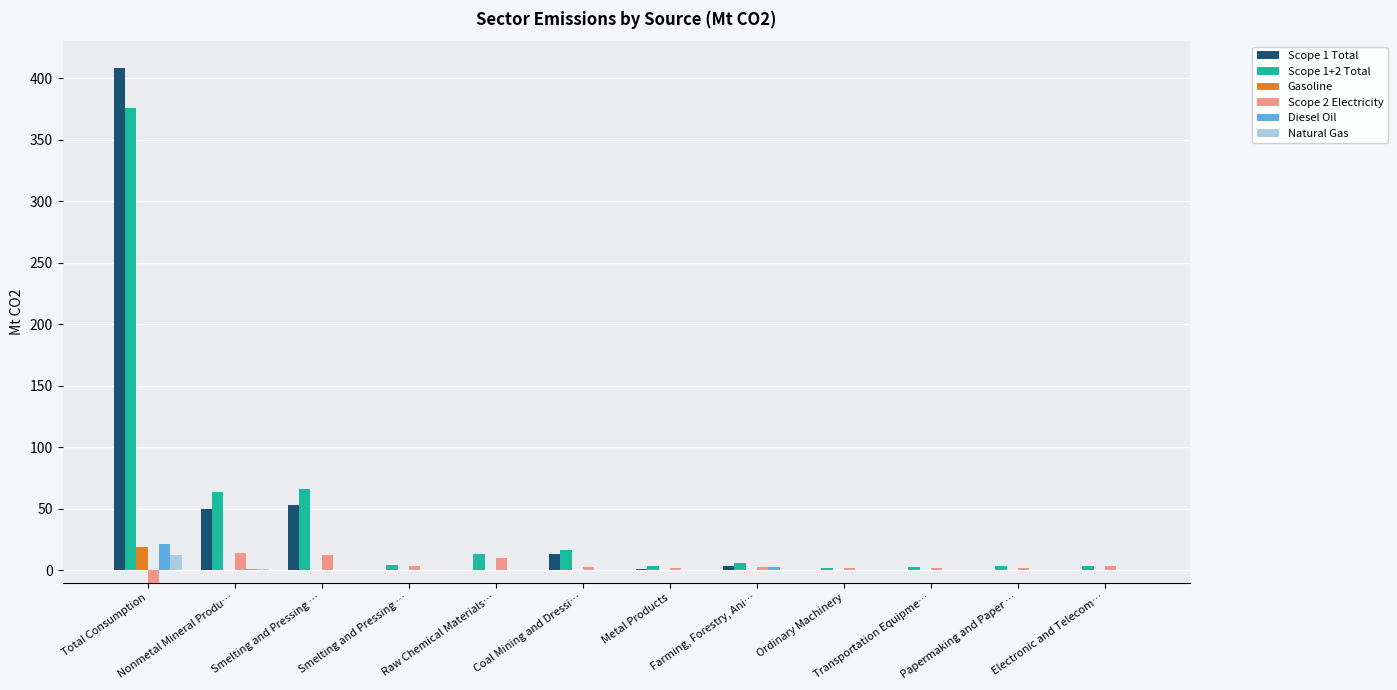

At Coal Mining and Dressi…, list the series in order from largest to smallest.

Scope 1+2 Total, Scope 1 Total, Scope 2 Electricity, Natural Gas, Diesel Oil, Gasoline